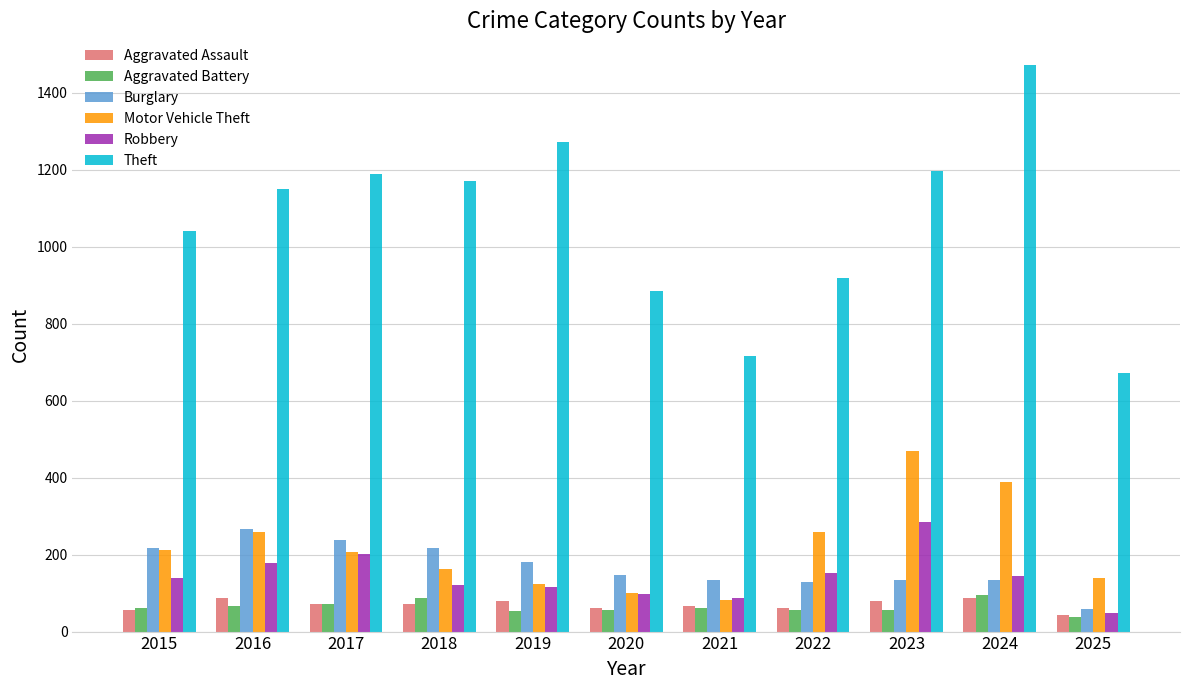

What is the approximate value of Aggravated Assault at 2015?

56